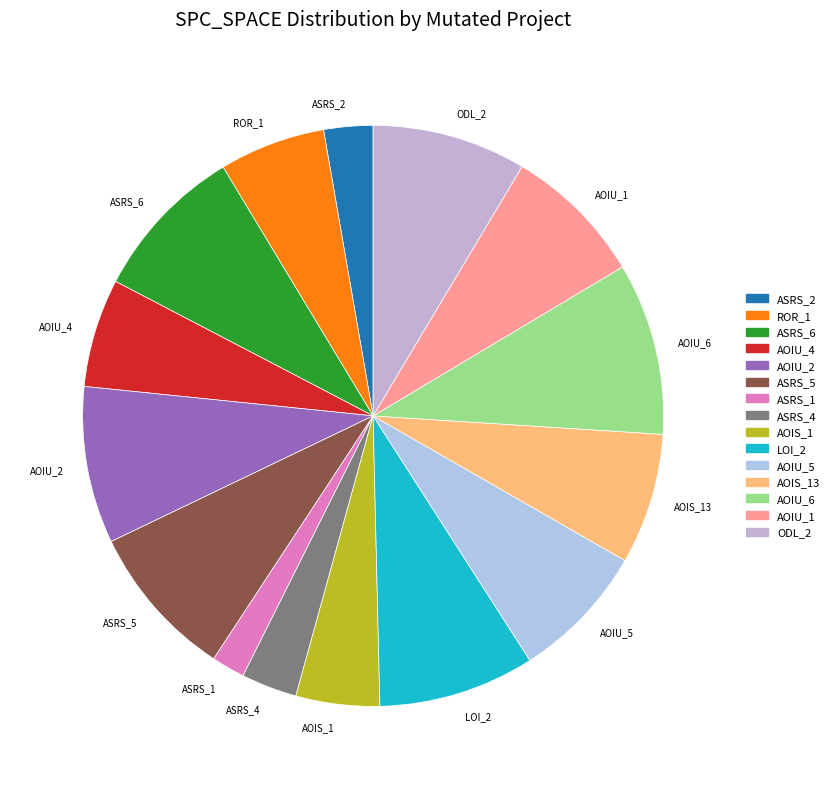

Do AOIS_13 and AOIU_6 together represent more than half of the pie?

No